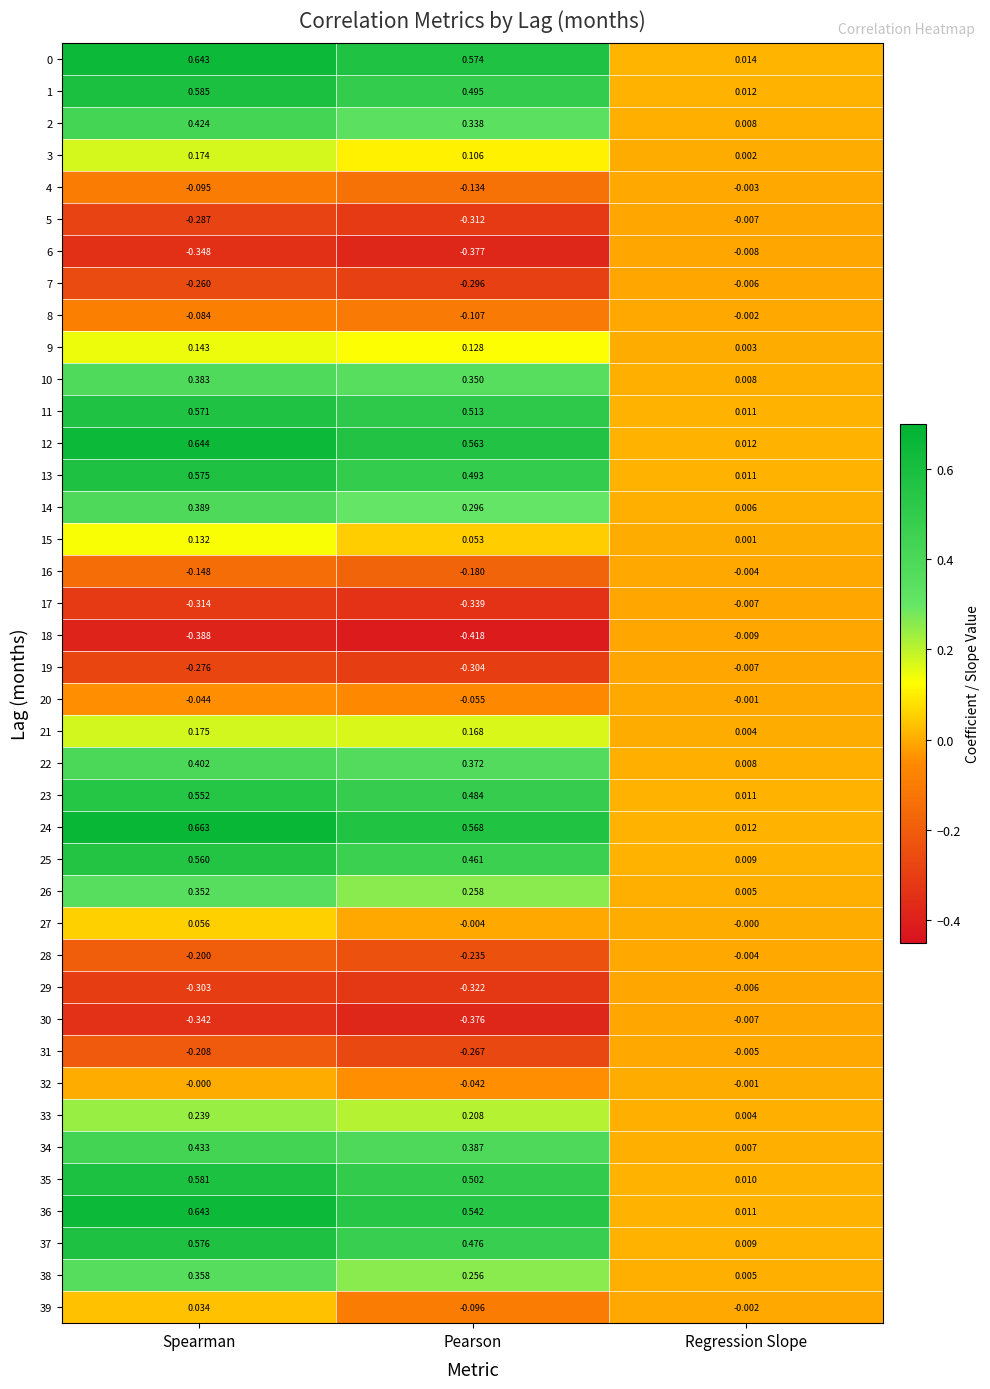

At which label does 25 reach its minimum?

Regression Slope